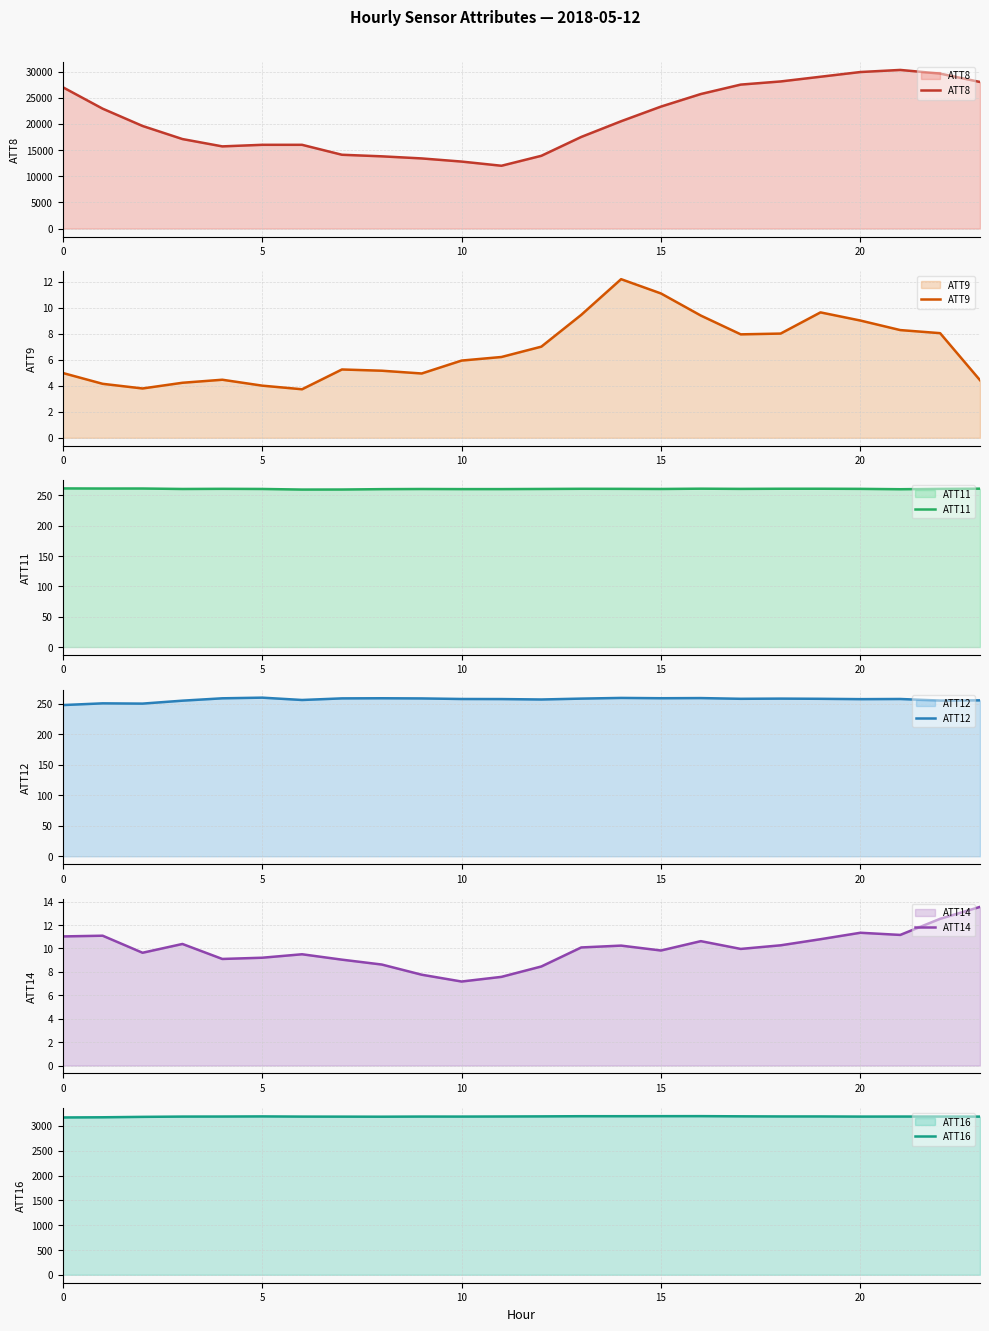

True or false: ATT16 and ATT9 cross at least once.

False